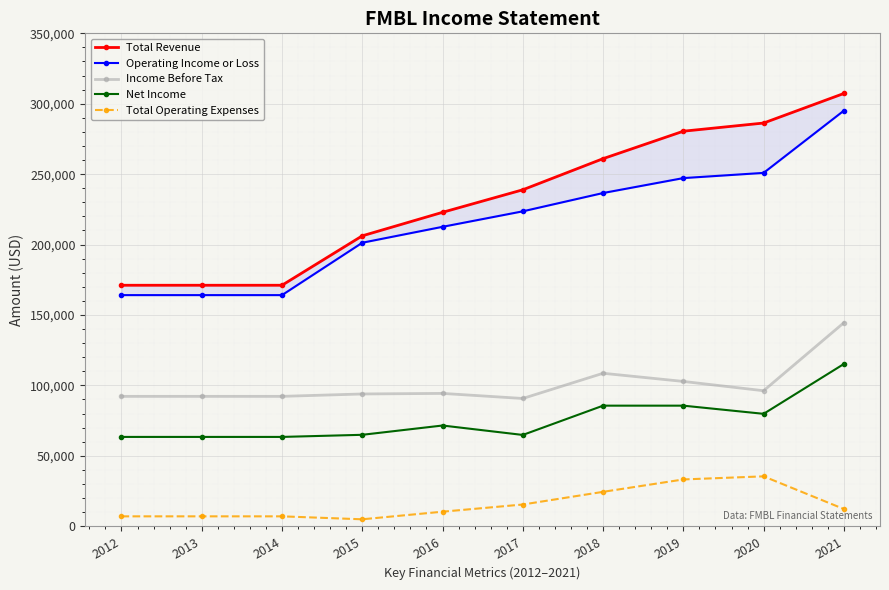

What is the approximate value of Income Before Tax at 2018, to the nearest 50?

108600